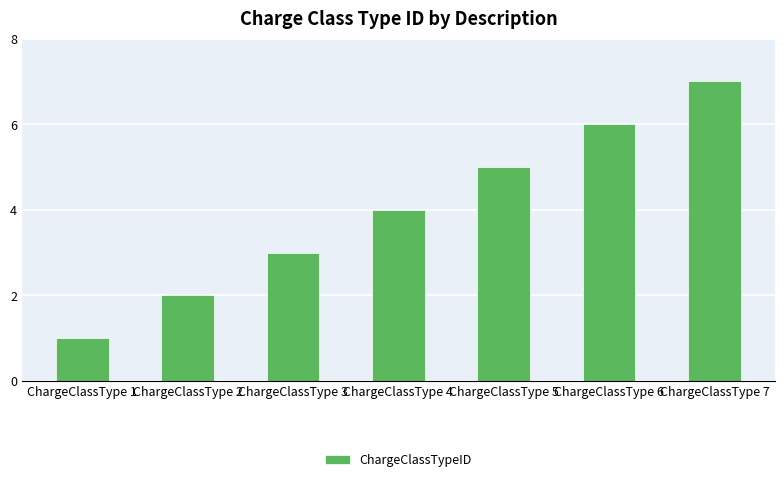

Count the number of categories in the chart.

7